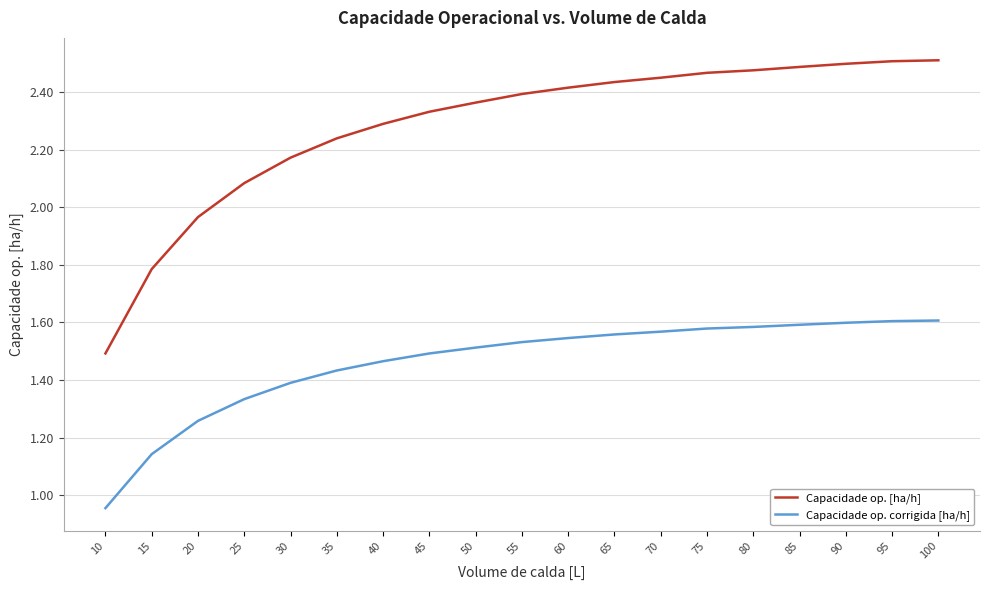

What is the difference between the maximum and minimum values in the Capacidade op. corrigida [ha/h] series?

0.7